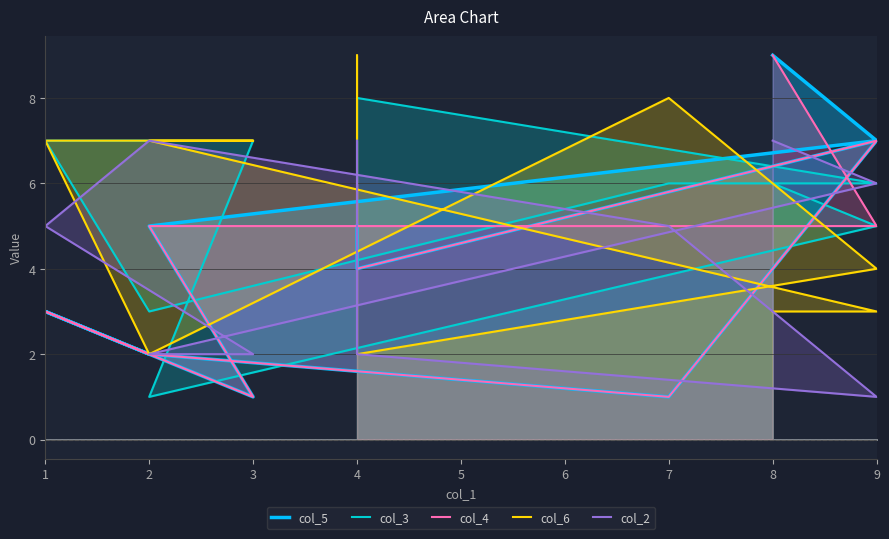

How many data points does each series have?

10